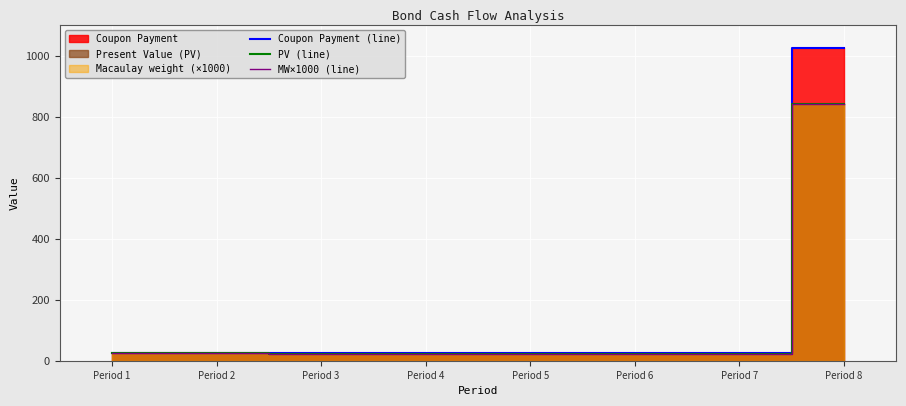

Which series has the widest spread of values?

Coupon Payment (line)